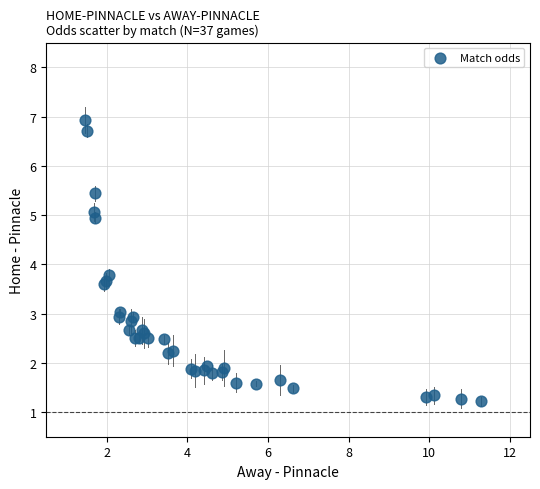

What Y value in the scatter plot is closest to 4?

3.8